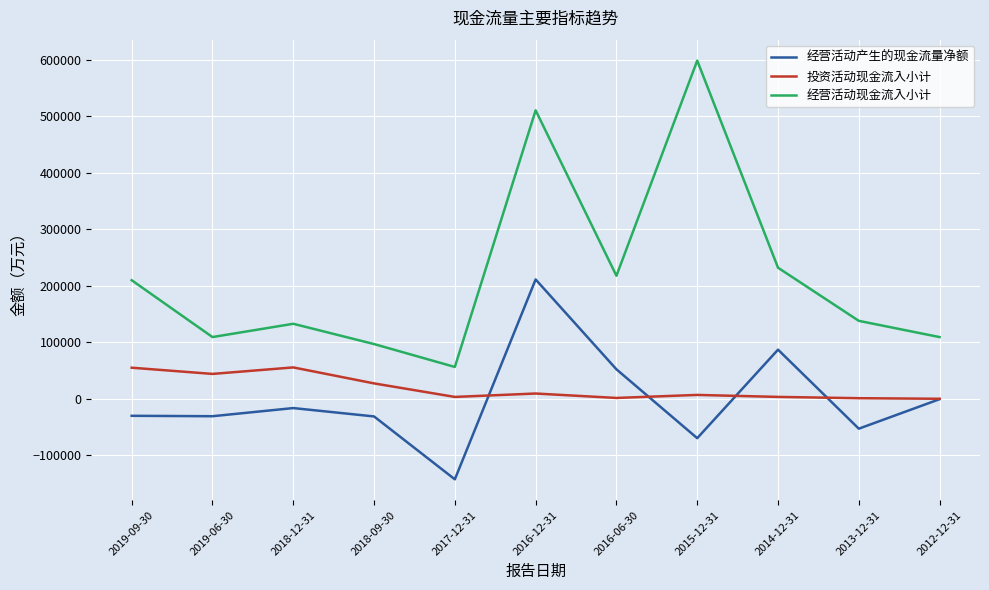

Rank the series by their maximum value, from lowest to highest.

投资活动现金流入小计, 经营活动产生的现金流量净额, 经营活动现金流入小计